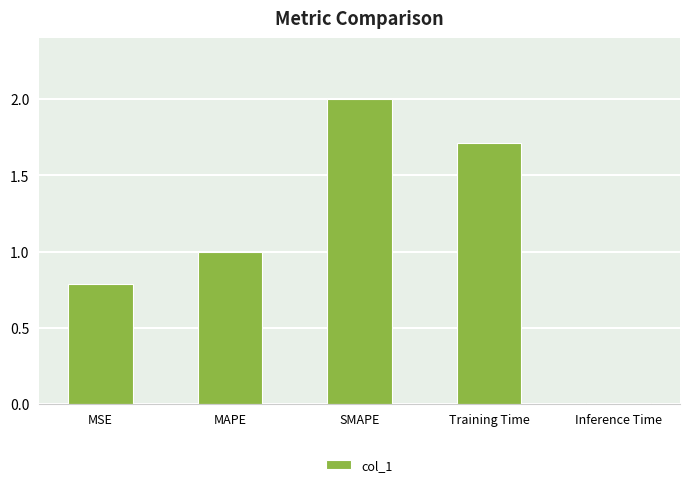

How many bars are there in total?

5